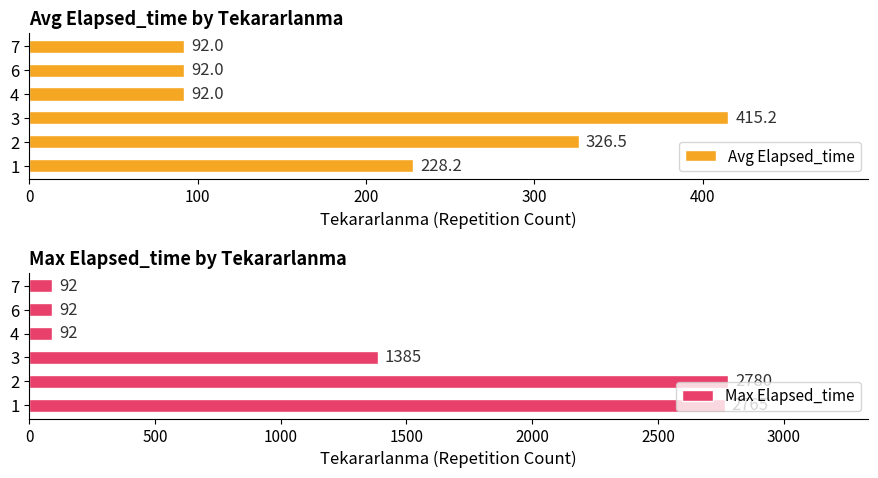

How many categories are shown in the chart?

6